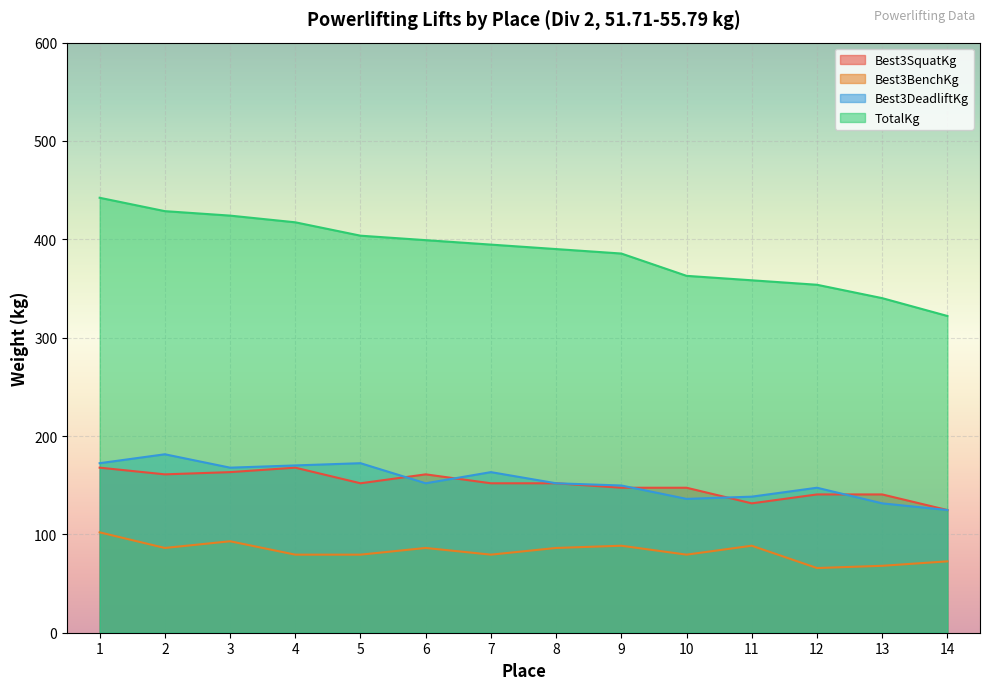

In Best3BenchKg, how many points are lower than both neighbors (excluding endpoints)?

4